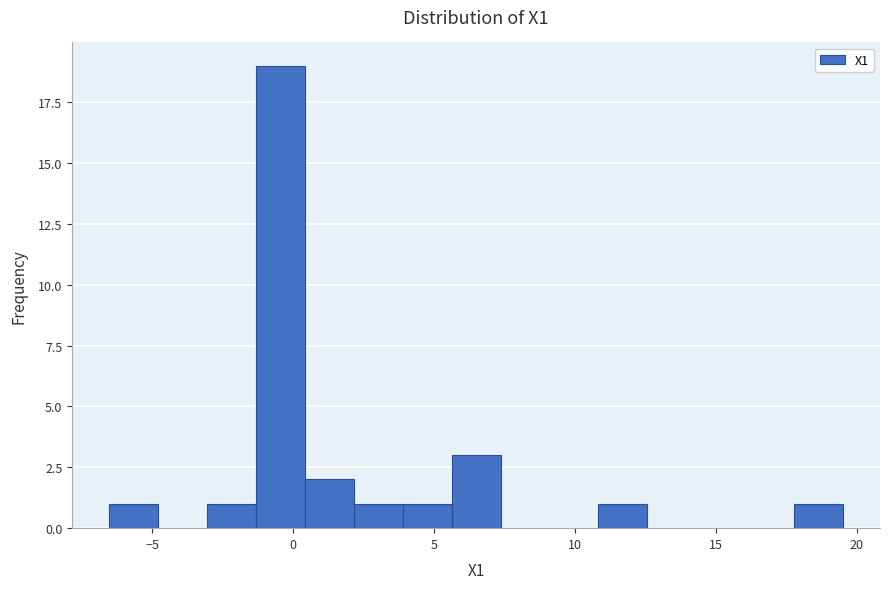

Around what value on the x-axis is the tallest bar? Give the approximate position of its centre, as read against the axis.

-0.5